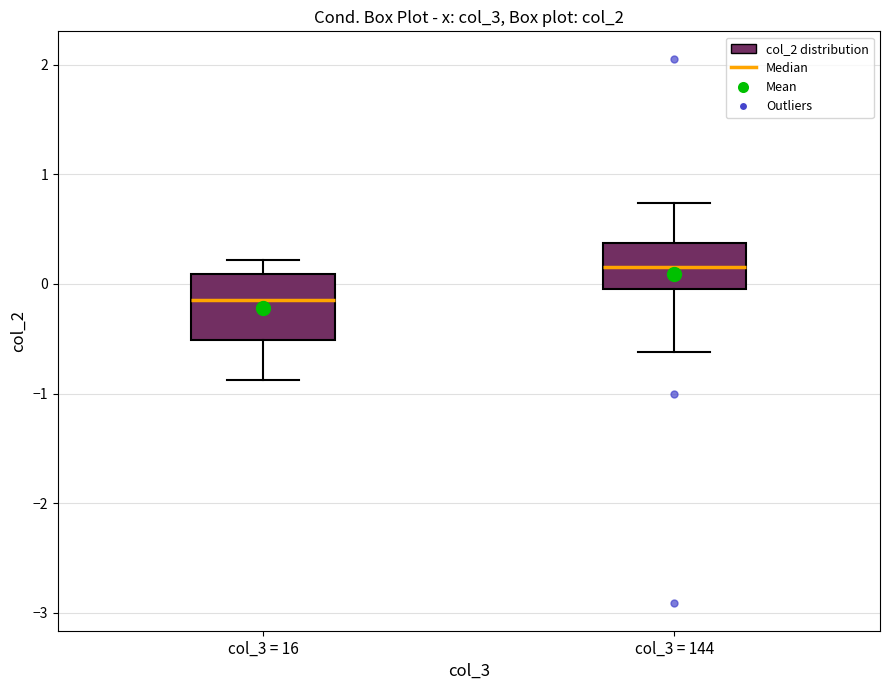

Reading left to right, transcribe this box plot: for each box, give where its median line is, the range the box spans, and where its two whiskers end, as read against the y-axis. The values are not printed on the chart, so give them approximately, as read against the axis.

col_3 = 16: median -0.1, box -0.5 to 0.1, whiskers -0.9 to 0.2
col_3 = 144: median 0.2, box 0.0 to 0.4, whiskers -0.6 to 0.7